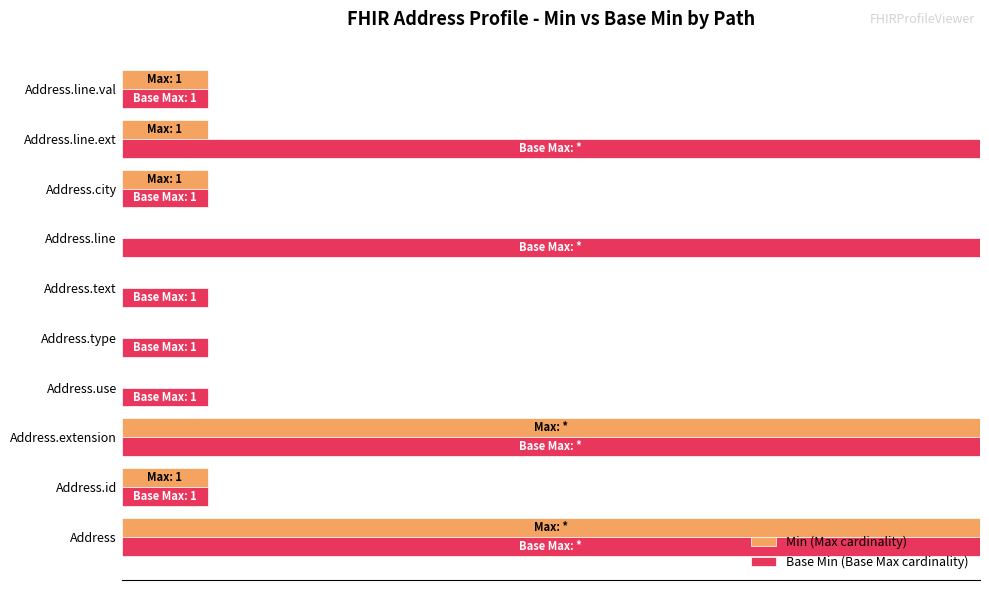

What are all the series names shown in the legend?

Min (Max cardinality), Base Min (Base Max cardinality)